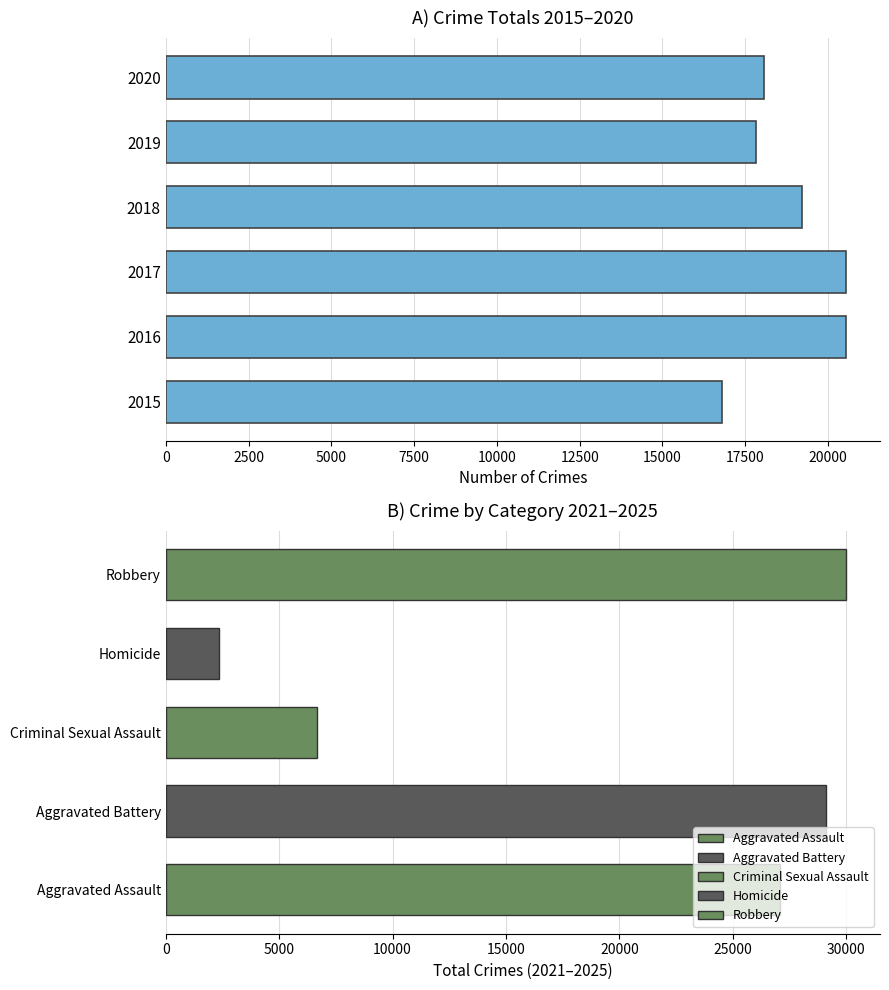

What is the value of the 1st bar from the left?

16804